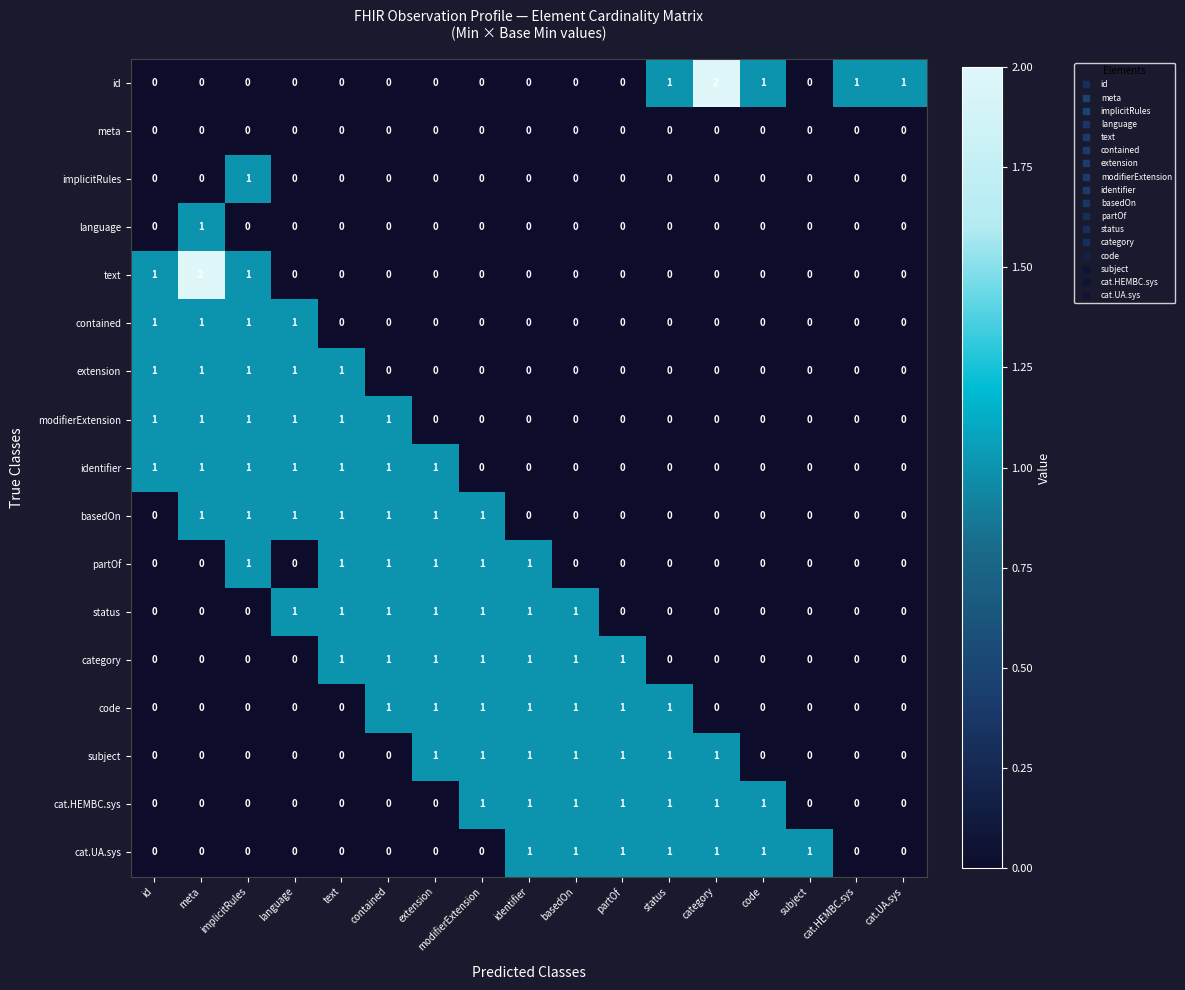

Is it true that implicitRules equals 0 at text?

True